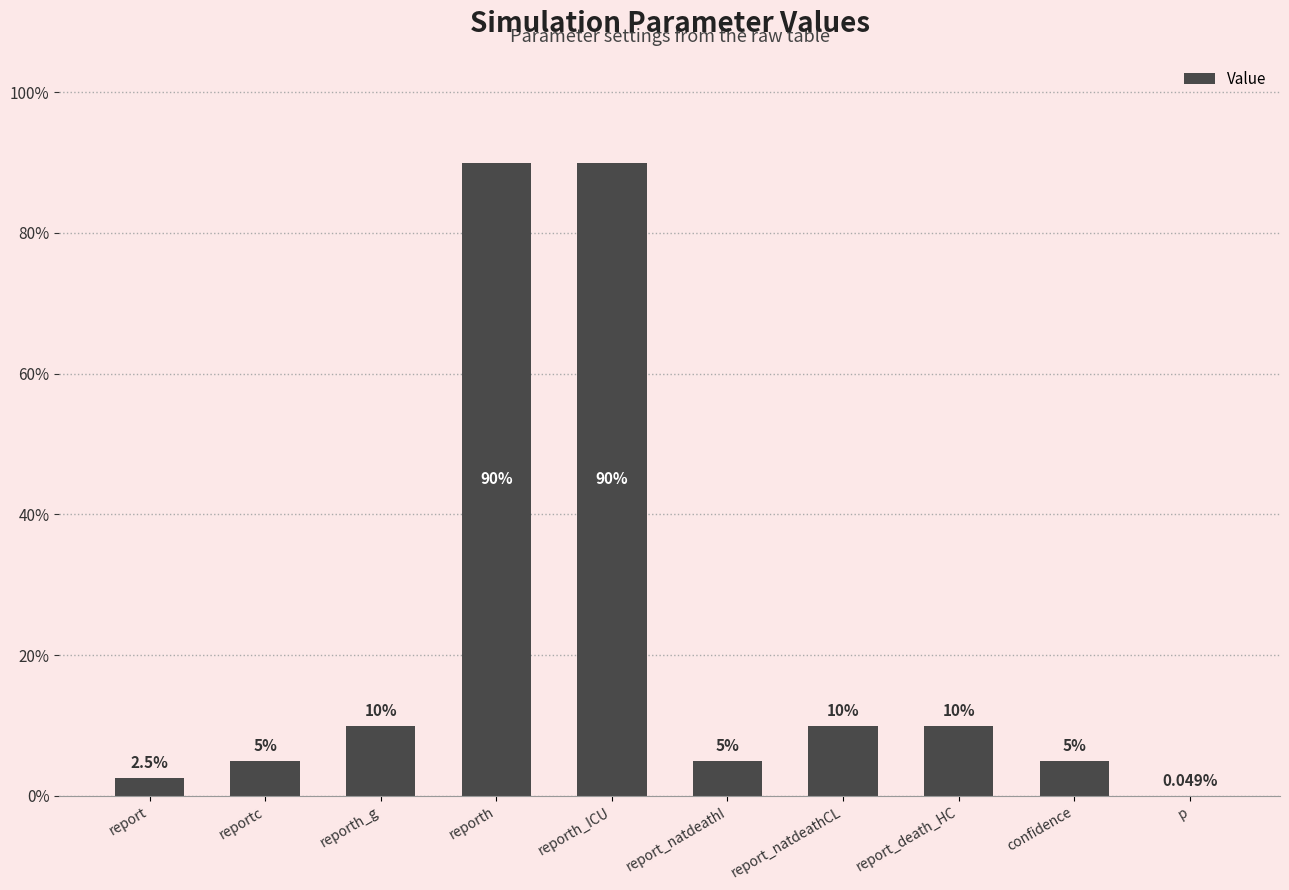

What is the difference between the values at reporth_ICU and report_natdeathI?

85.0